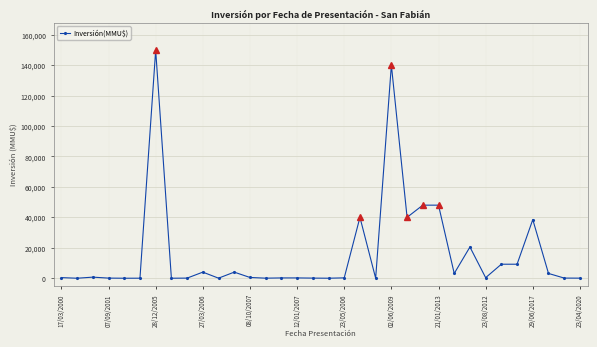

How many series are shown in this chart?

1